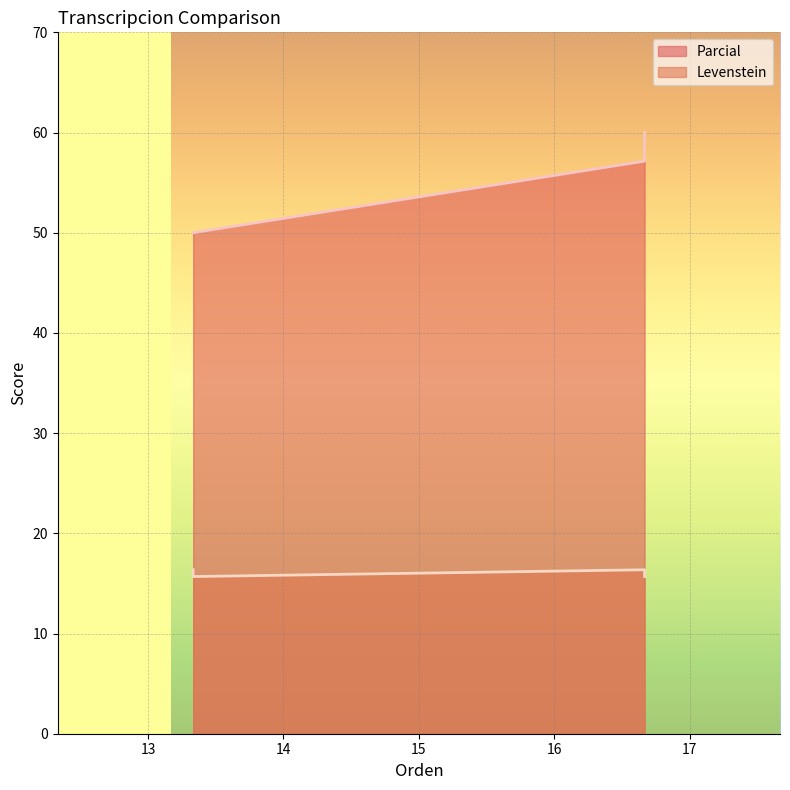

True or false: Levenstein and Parcial cross at least once.

False